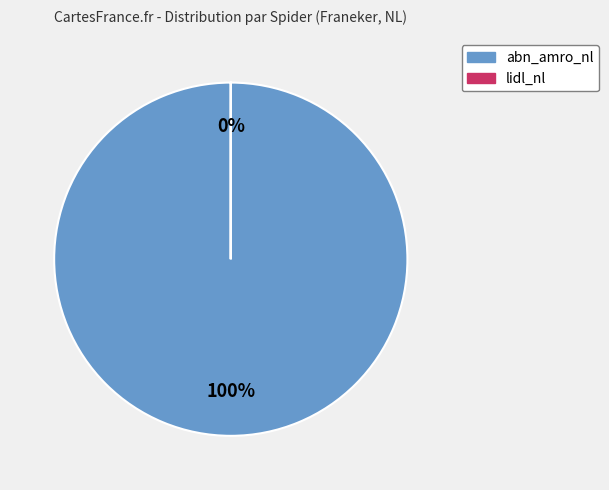

How much of the chart is everything except lidl_nl?

100.0%